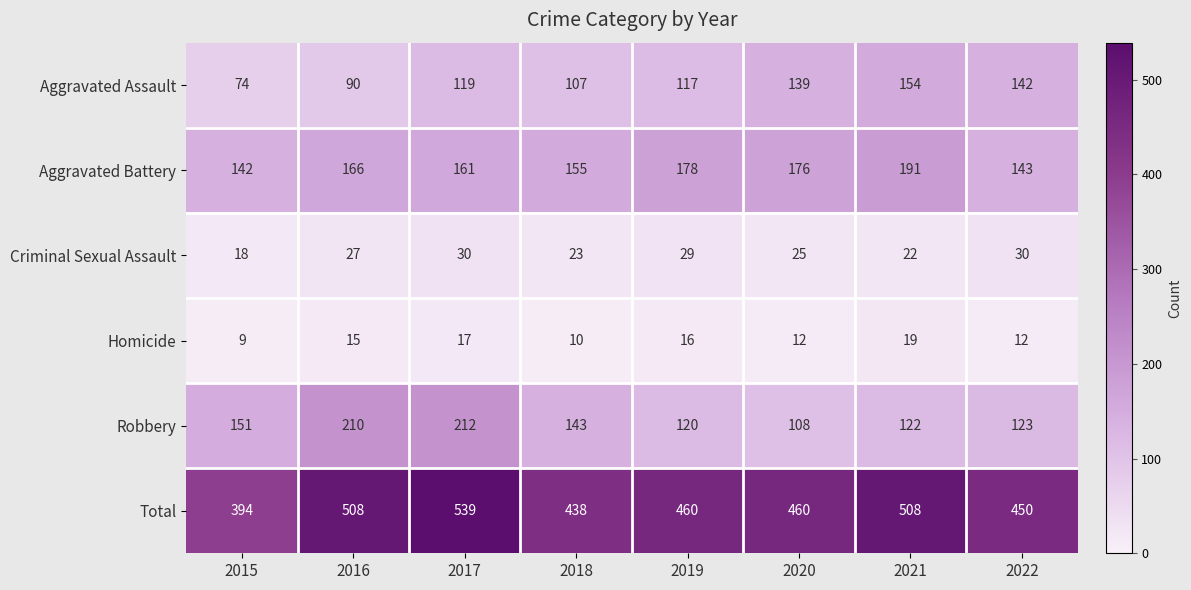

Which series has the widest spread of values?

Total